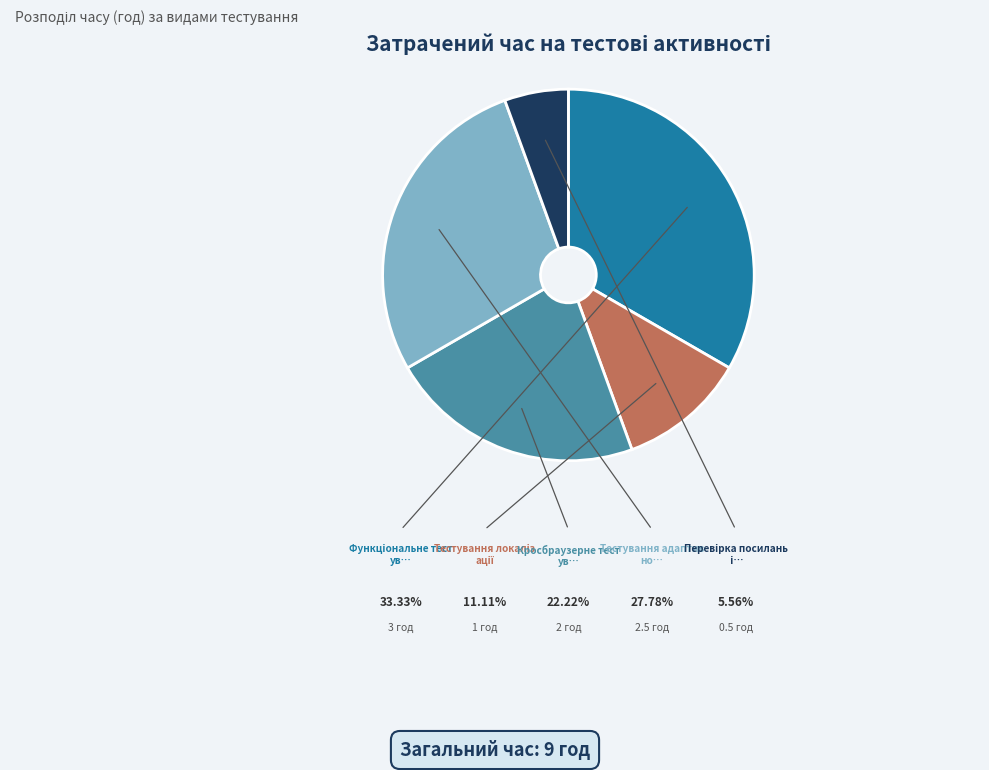

Is there any slice that represents more than half of the pie?

No